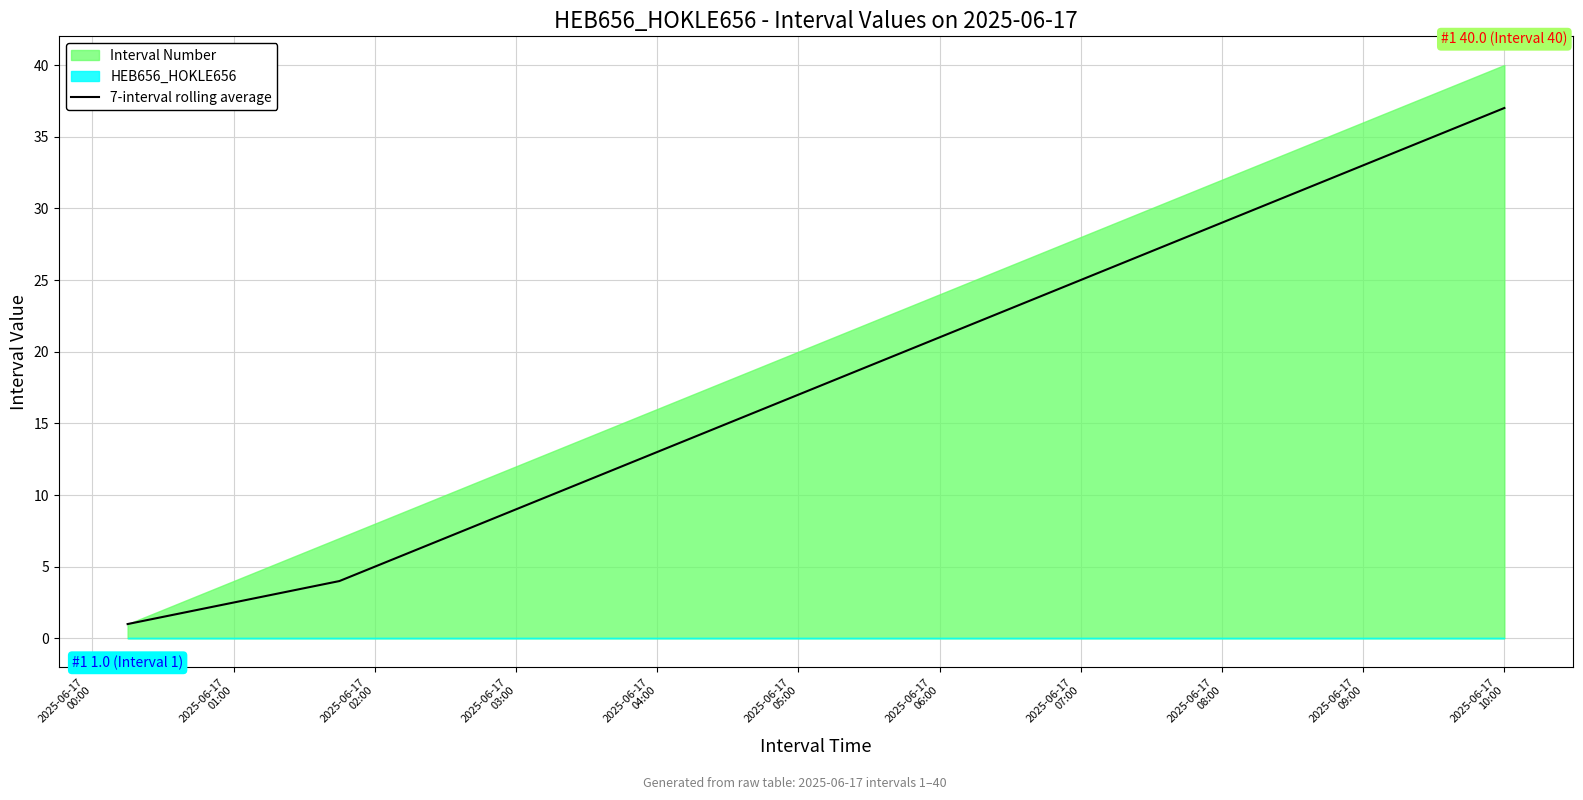

What is the minimum value for 7-interval rolling average?

1.0